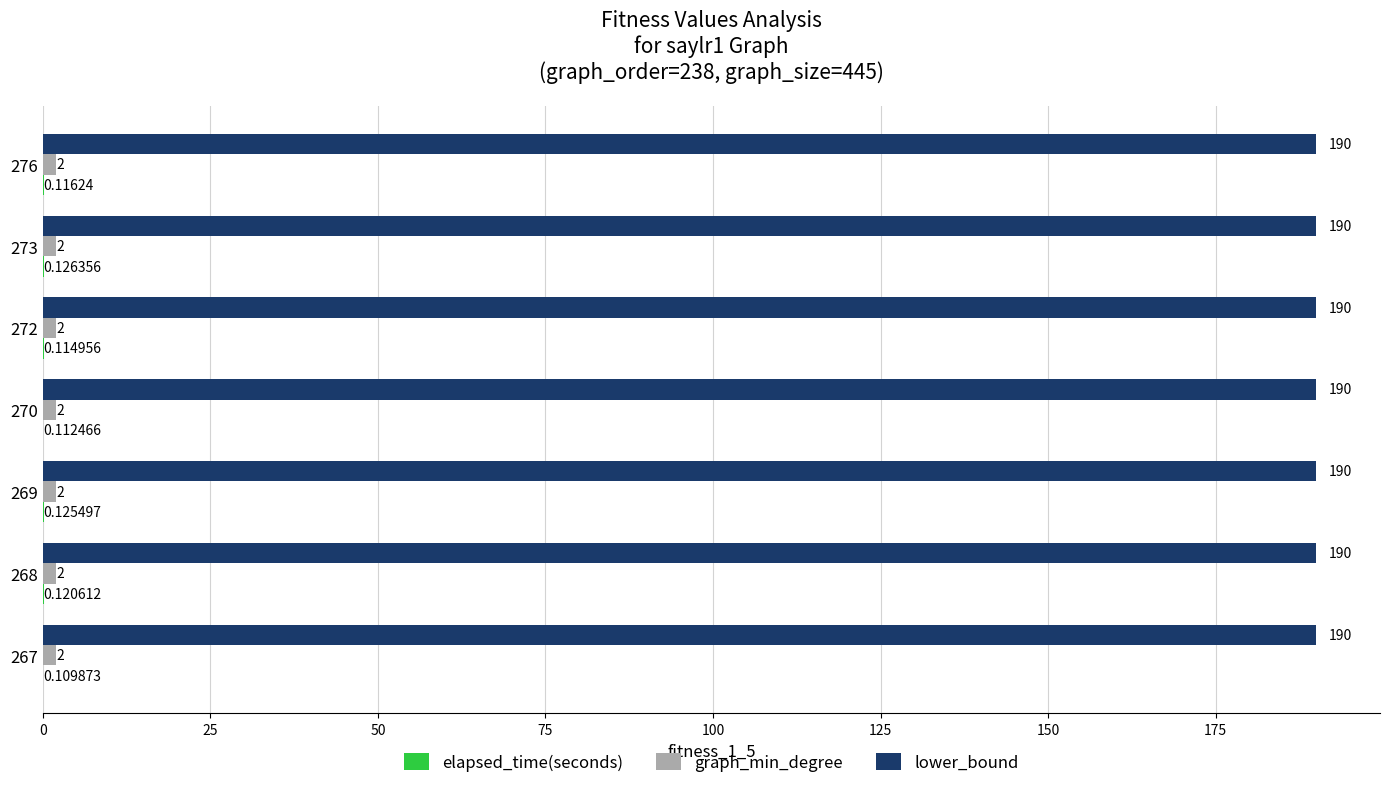

Which series has the largest total across all categories?

lower_bound